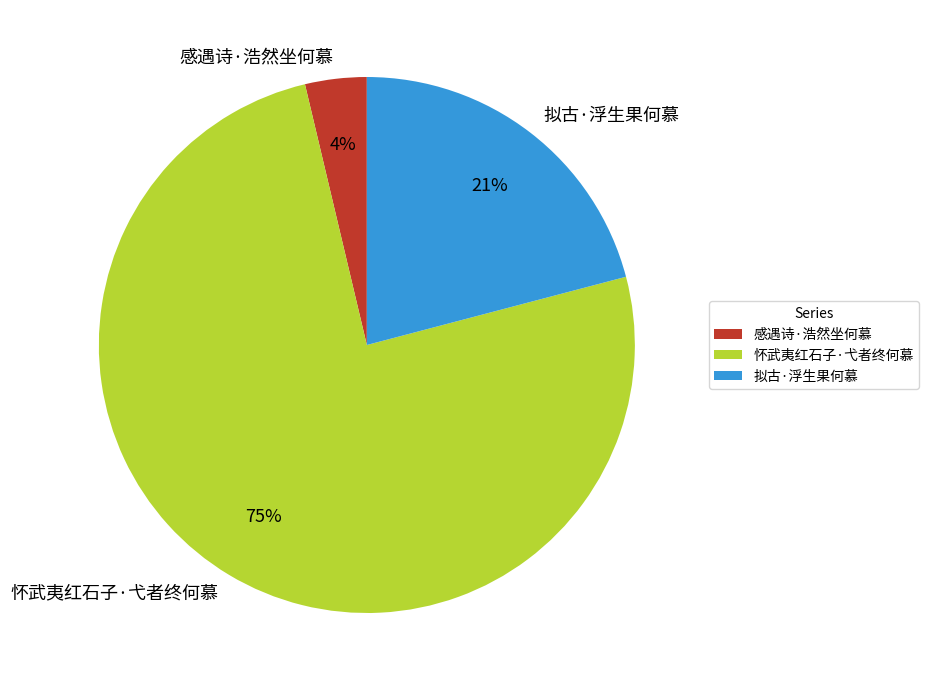

Which has a higher value, 拟古·浮生果何慕 or 感遇诗·浩然坐何慕?

拟古·浮生果何慕